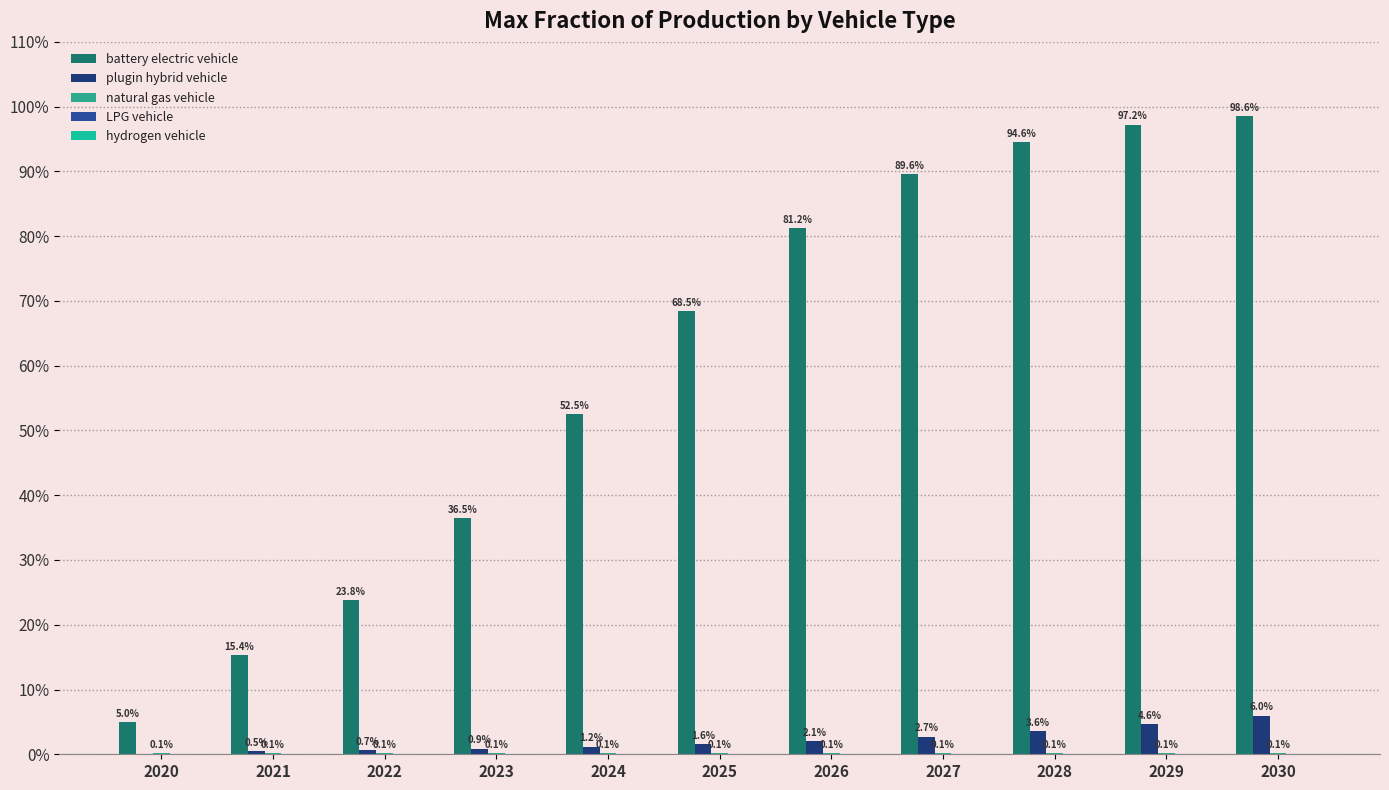

Are the bars horizontal?

No